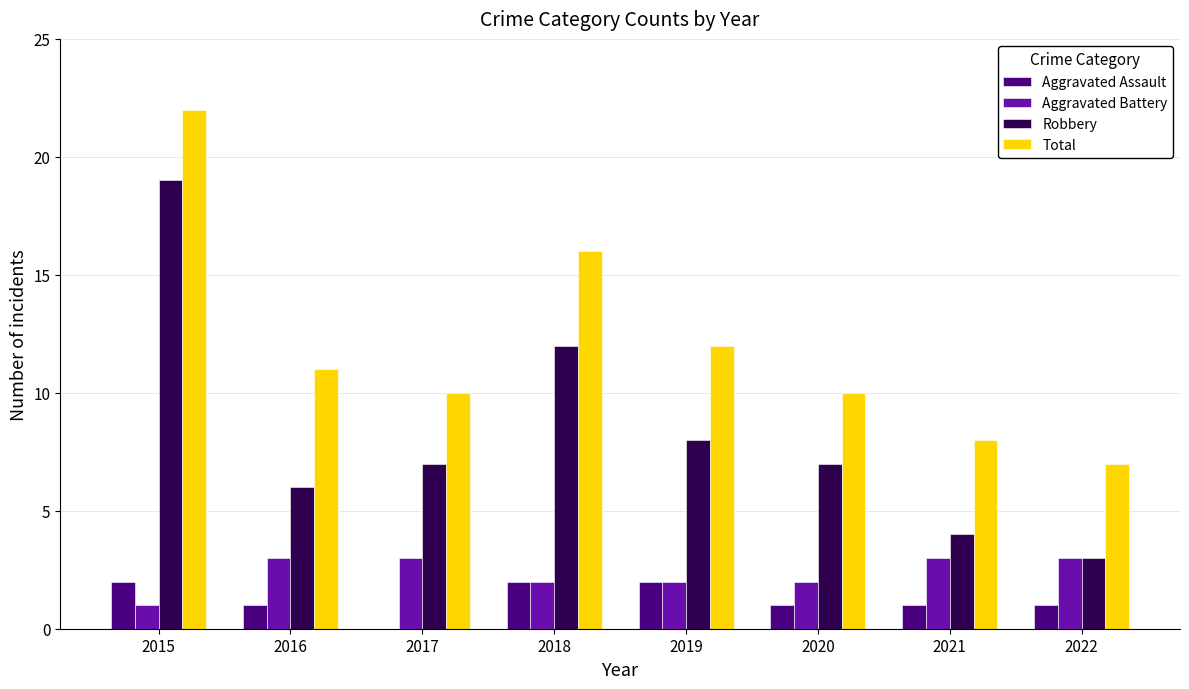

What is the average value of the Aggravated Battery series?

2